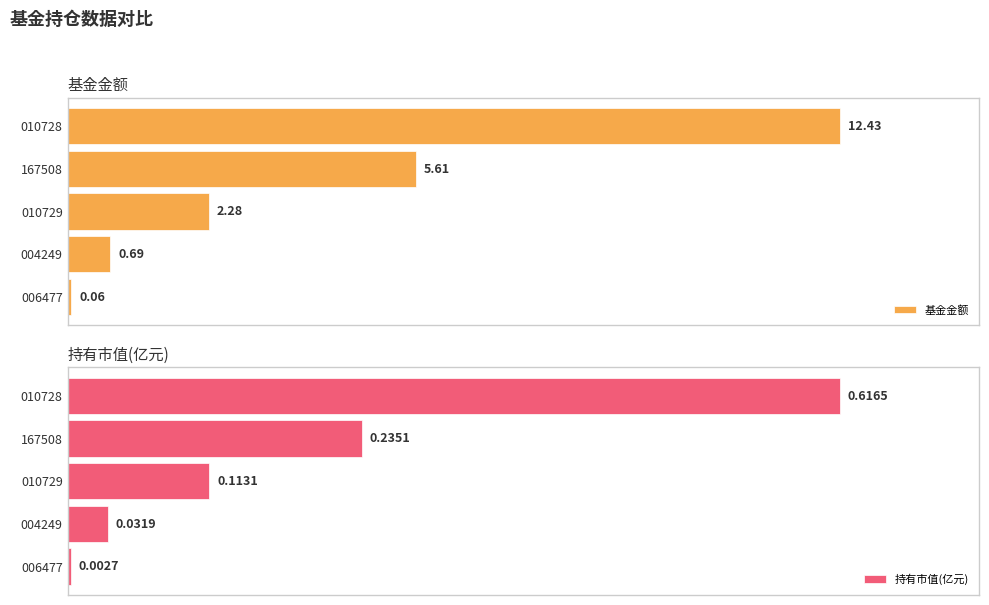

What is the difference between the second highest and second lowest values in the 基金金额 series?

4.9